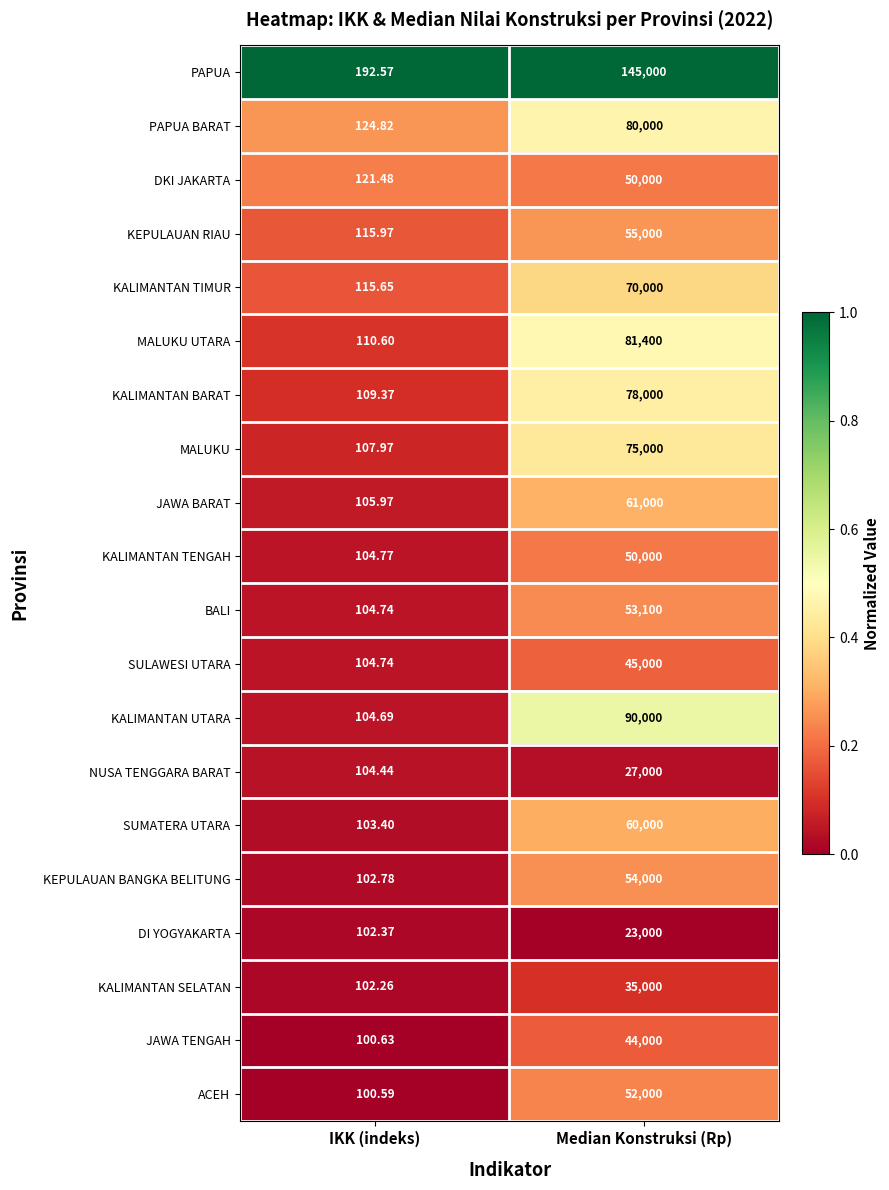

List the labels in order of KALIMANTAN UTARA value, largest first.

Median Konstruksi (Rp), IKK (indeks)